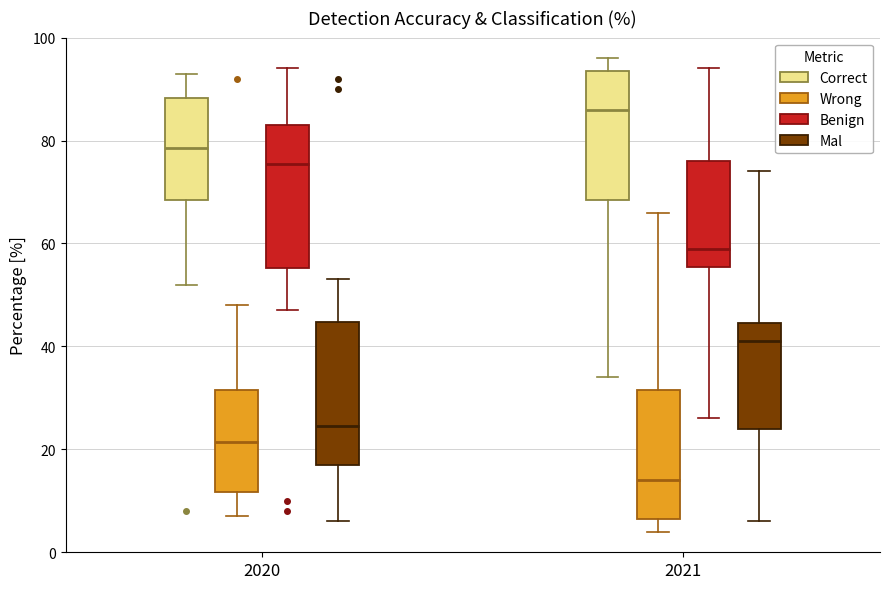

Reading left to right, transcribe this box plot: for each box, give where its median line is, the range the box spans, and where its two whiskers end, as read against the y-axis. The values are not printed on the chart, so give them approximately, as read against the axis.

2020 (Correct): median 78, box 68 to 88, whiskers 52 to 94
2020 (Wrong): median 22, box 12 to 32, whiskers 8 to 48
2020 (Benign): median 76, box 56 to 84, whiskers 48 to 94
2020 (Mal): median 24, box 18 to 44, whiskers 6 to 54
2021 (Correct): median 86, box 68 to 94, whiskers 34 to 96
2021 (Wrong): median 14, box 6 to 32, whiskers 4 to 66
2021 (Benign): median 60, box 56 to 76, whiskers 26 to 94
2021 (Mal): median 42, box 24 to 44, whiskers 6 to 74